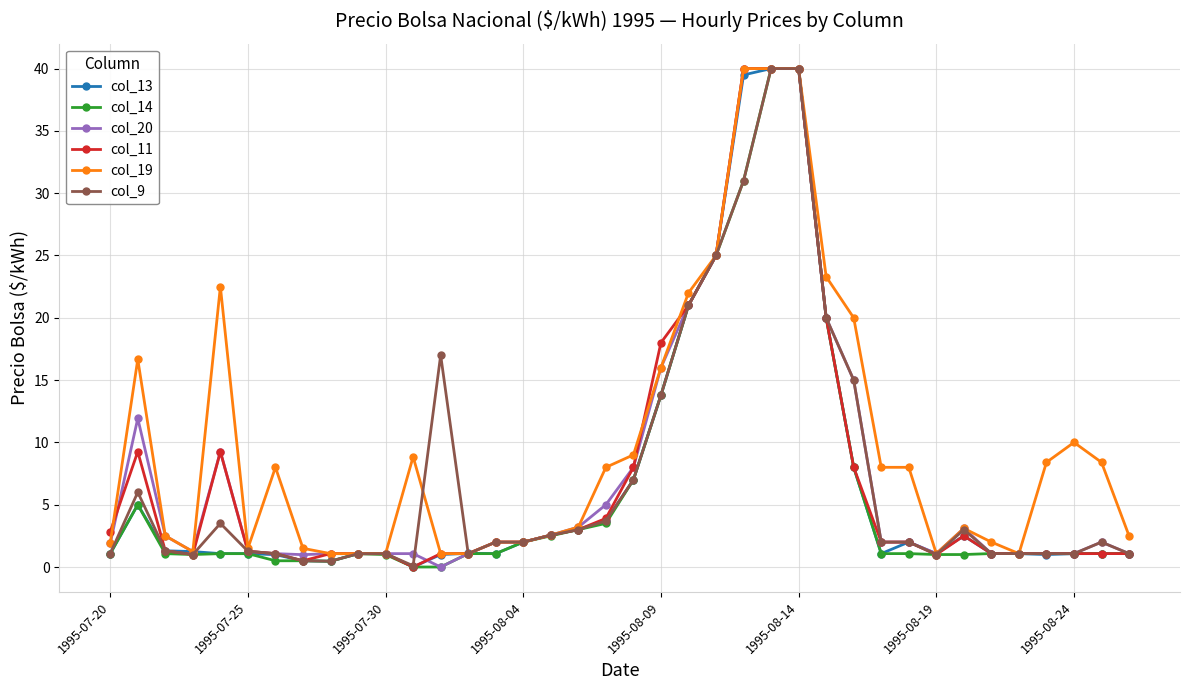

What is the value of the col_9 point at the 25th from the left?

40.0